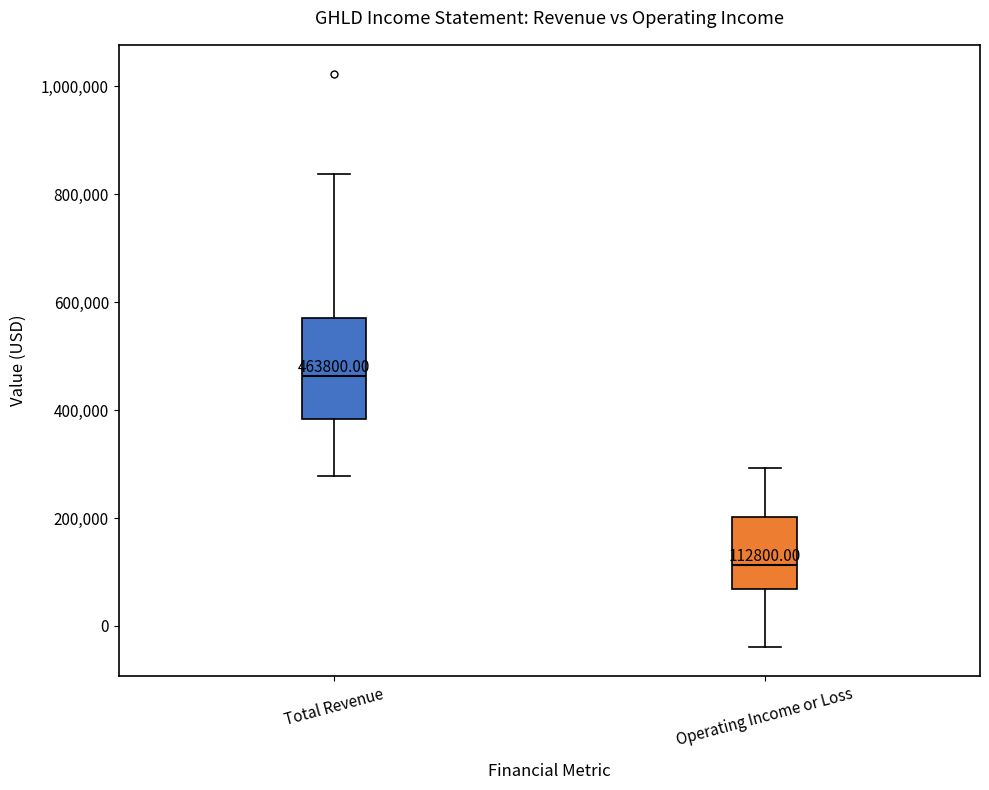

Which box's median line is the lowest?

Operating Income or Loss